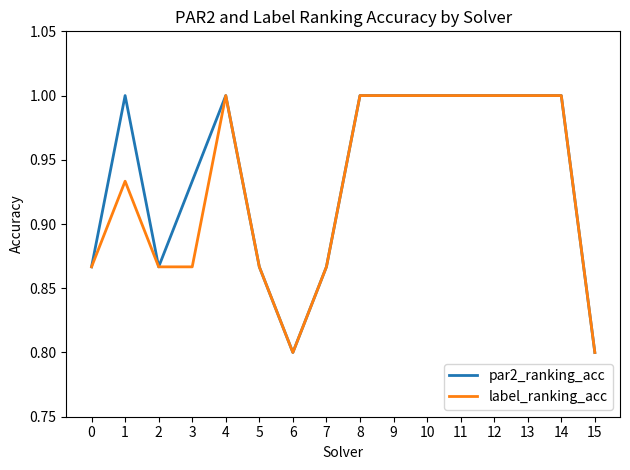

At how many categories does at least one series exceed 0?

16